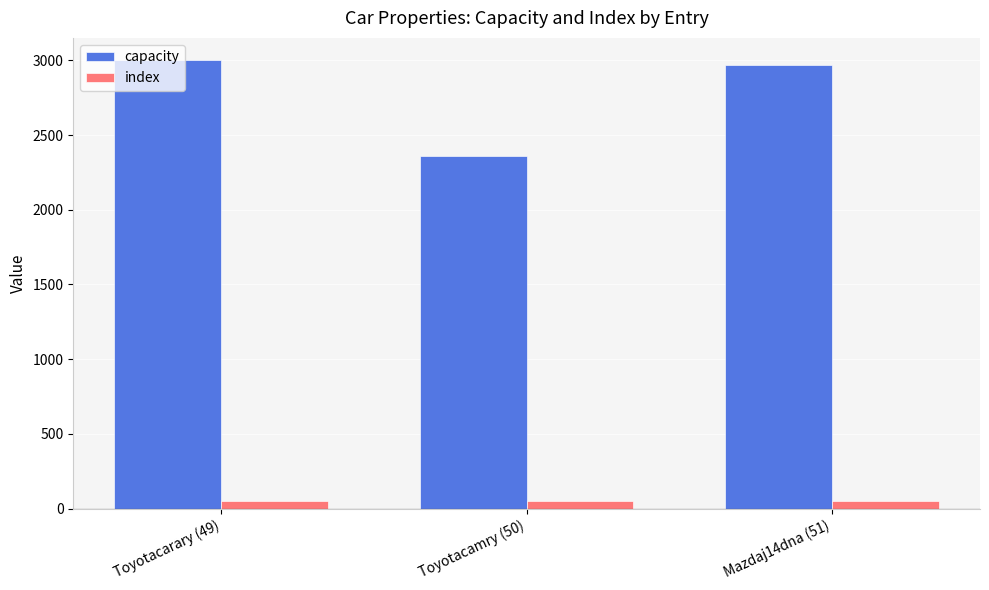

Rank the series by their average value, from lowest to highest.

index, capacity